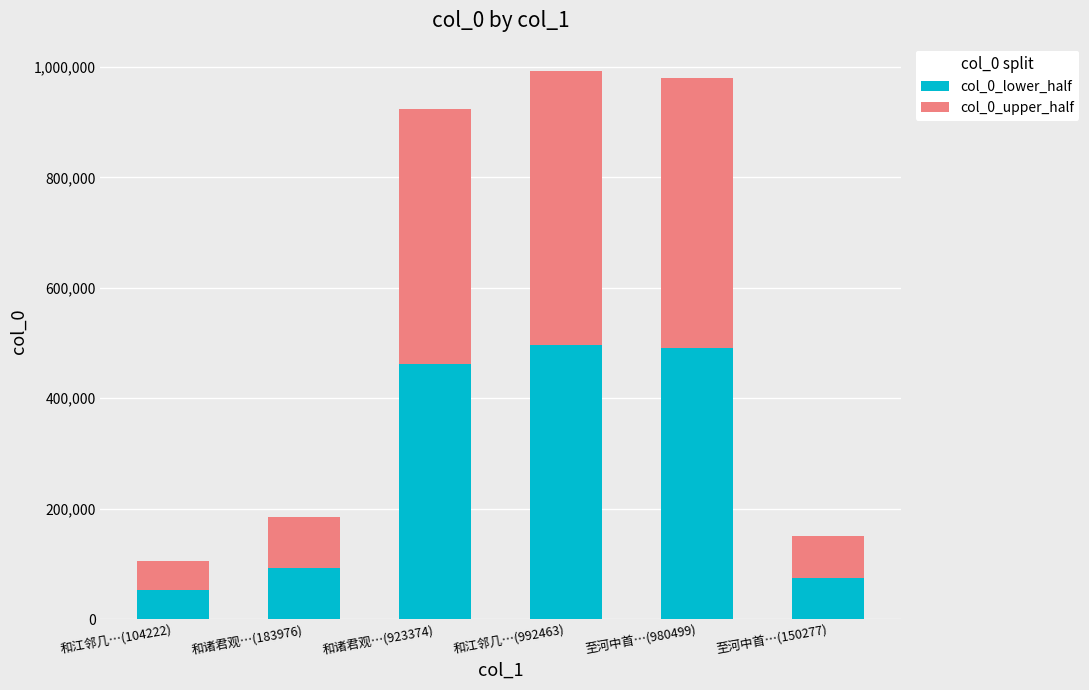

What is the difference between the col_0_lower_half values at 和诸君观…(923374) and 至河中首…(980499)?

28562.5